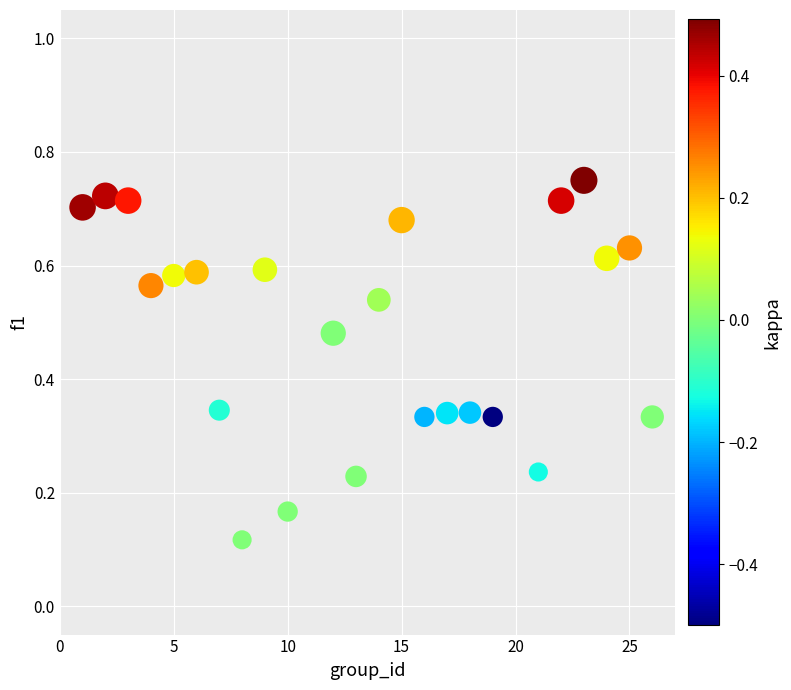

What is the range of X values (max minus min)?

25.0